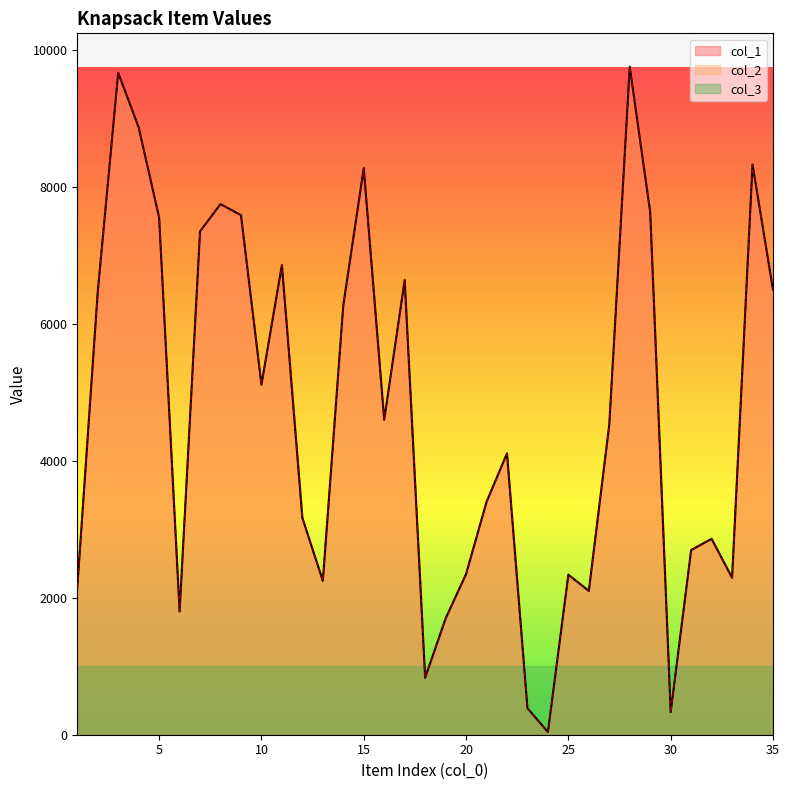

Which series has the largest range (max minus min)?

col_1